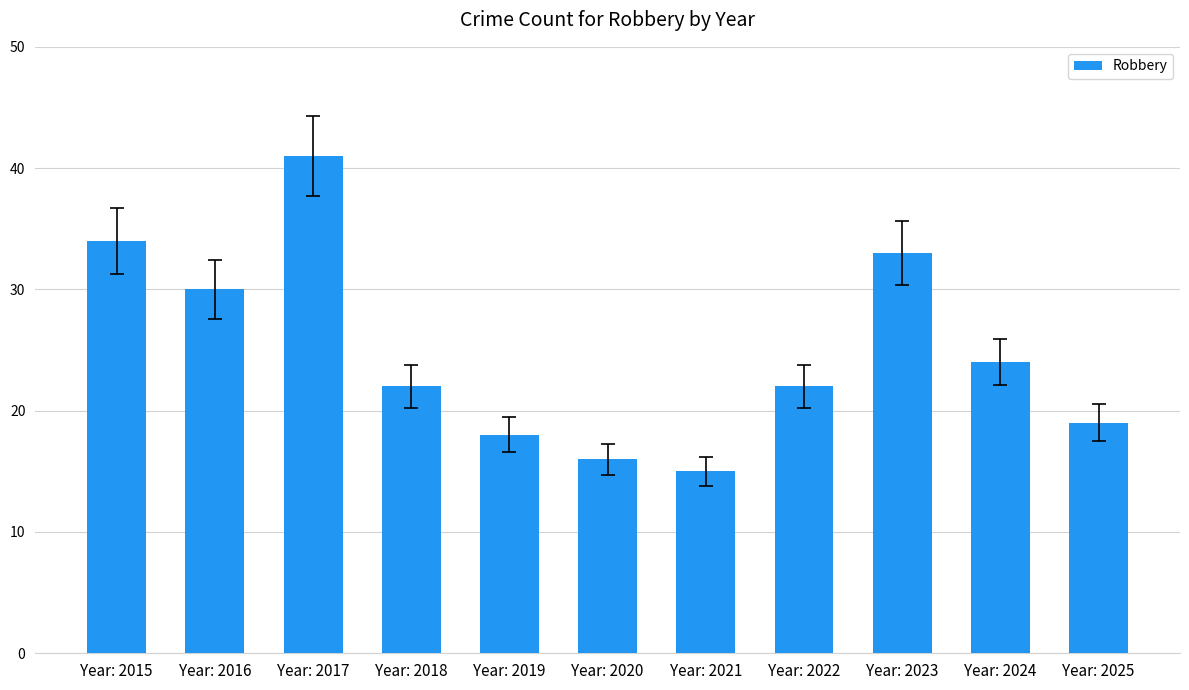

What value does the data have at Year: 2018, to the nearest 10?

20